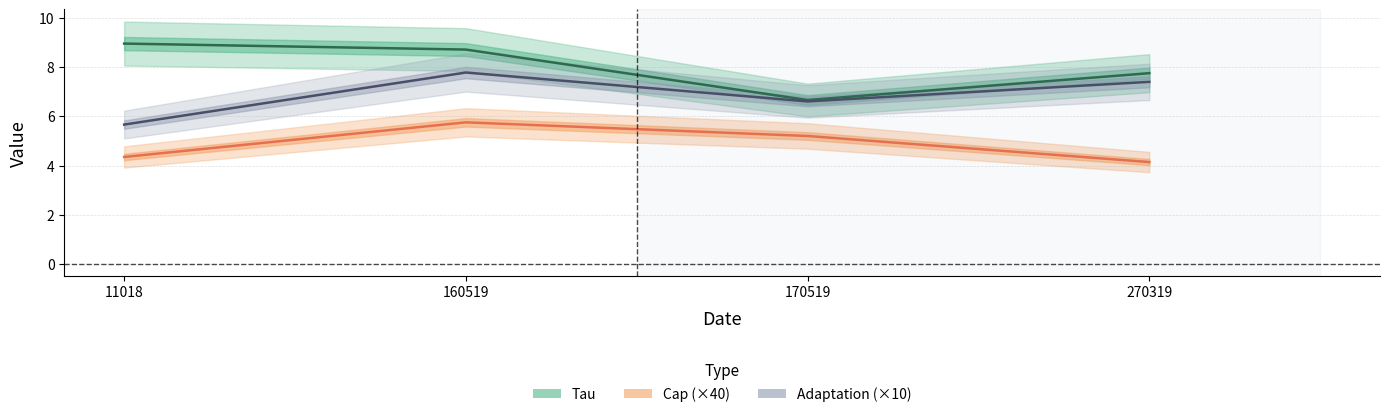

How many series are shown in this chart?

3